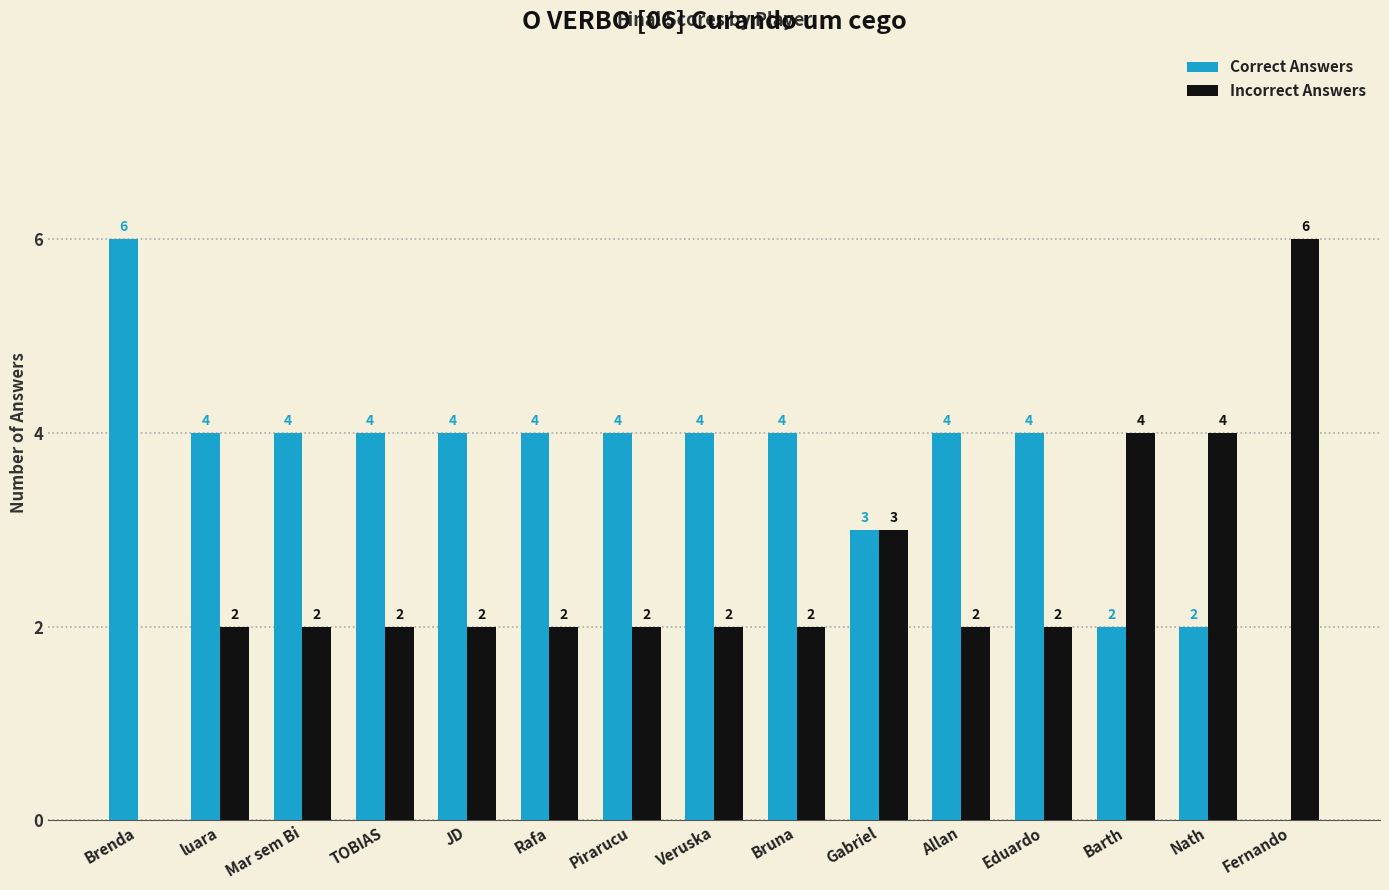

True or false: Correct Answers has a value of 2 at Barth.

True